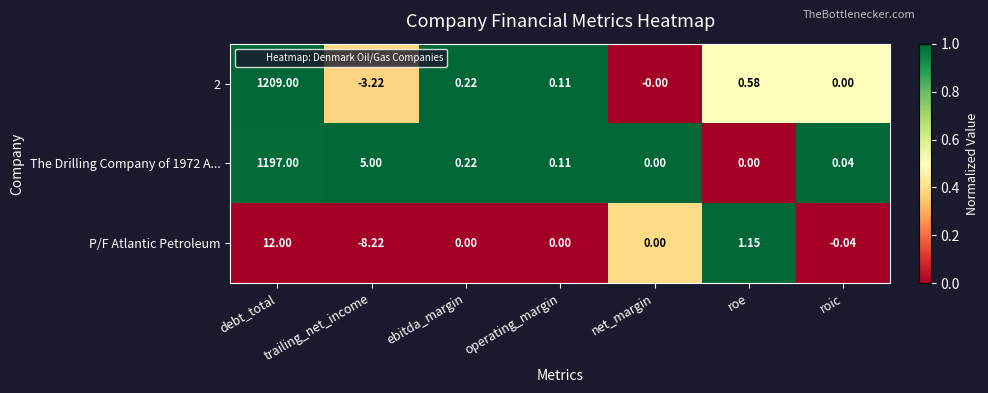

Which series has the largest total across all categories?

2